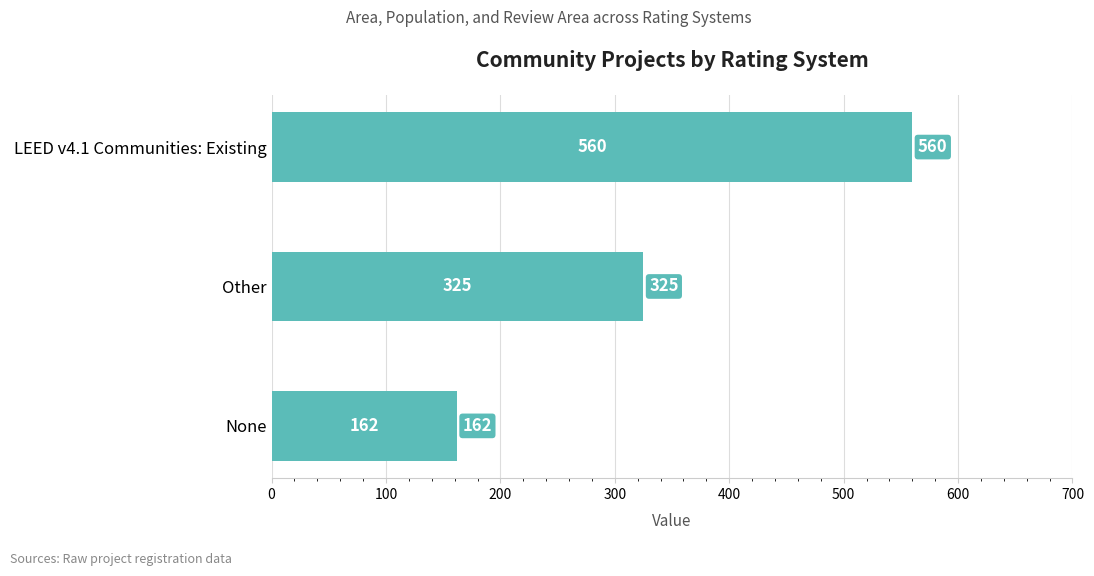

What is the ratio of the value at LEED v4.1 Communities: Existing to the value at None?

3.5